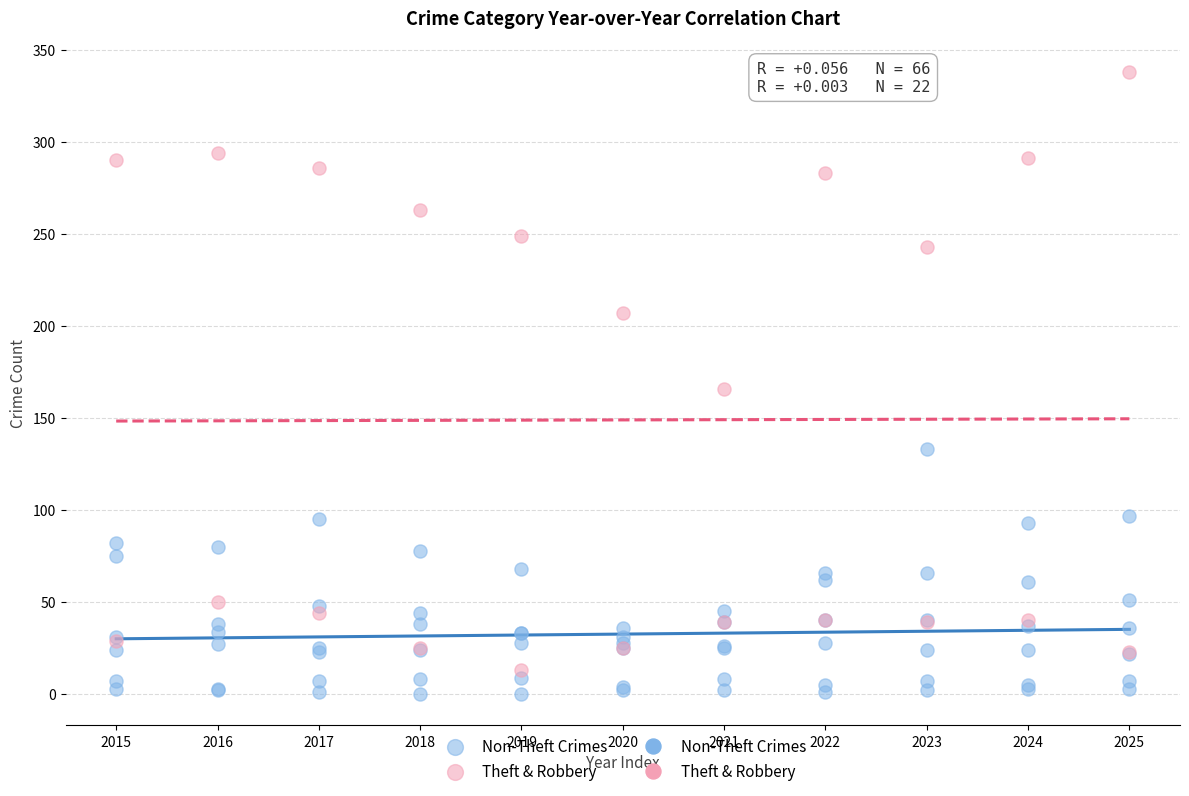

Which series has the widest spread of Y values?

Theft & Robbery